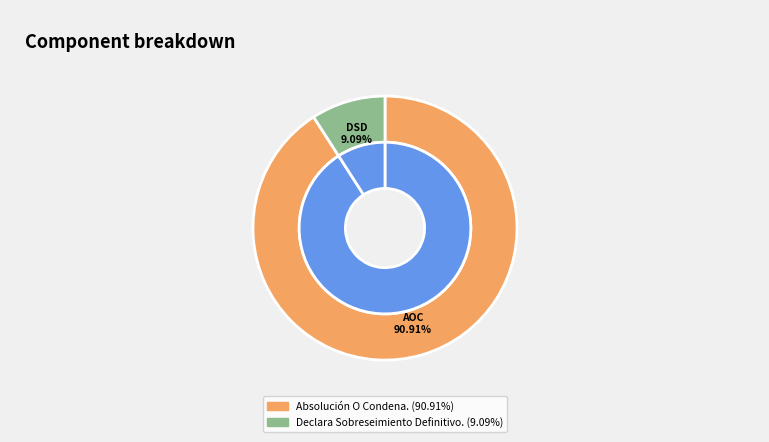

To the nearest percent, what is the difference between the Absolución O Condena. and Declara Sobreseimiento Definitivo. slice percentages?

82%